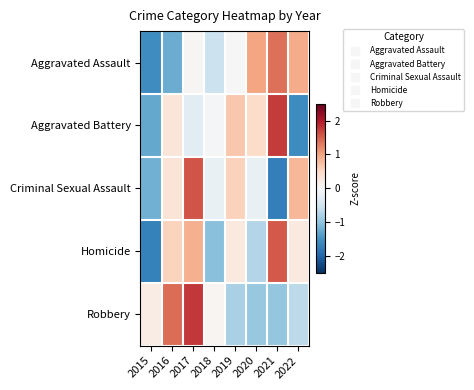

At which category is the sum across all series the highest?

2017